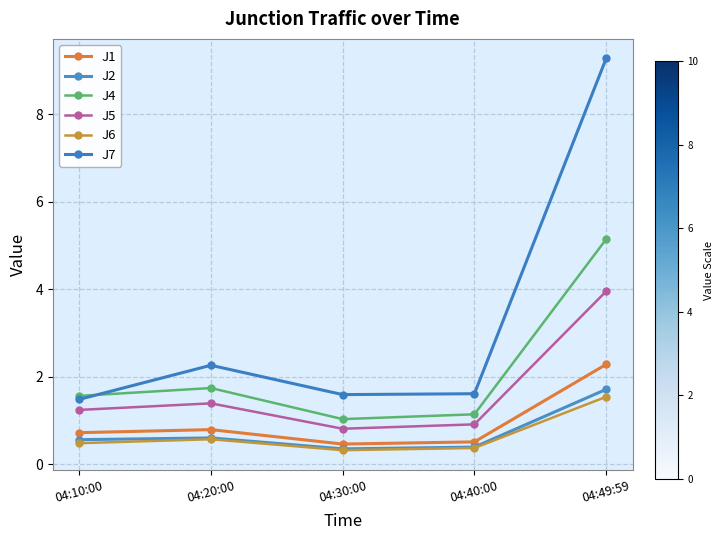

What is the maximum value shown in the chart?

9.3